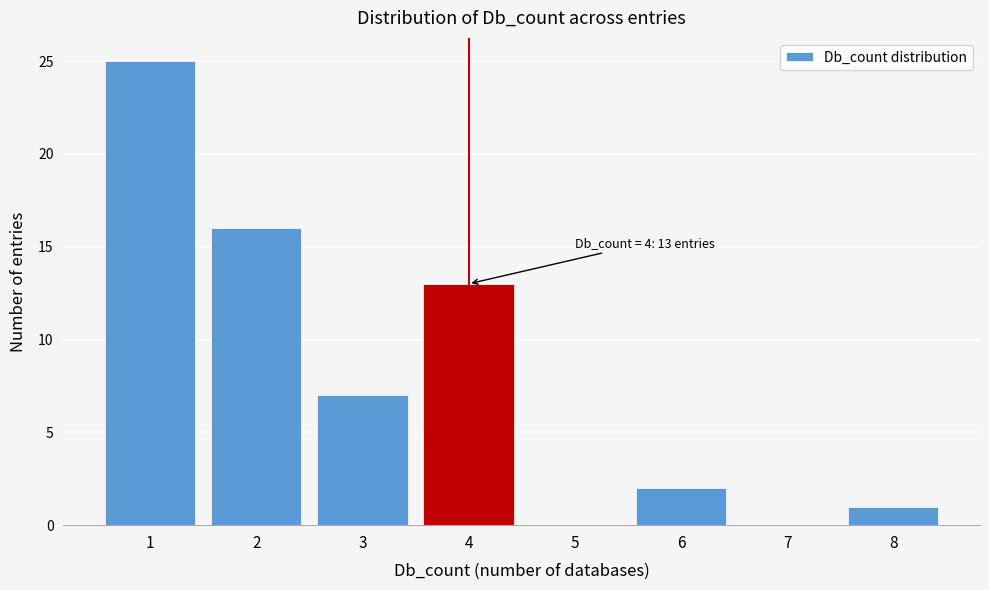

Reading left to right, list all the values displayed in this chart.

1=25	2=16	3=7	4=13	5=0	6=2	7=0	8=1